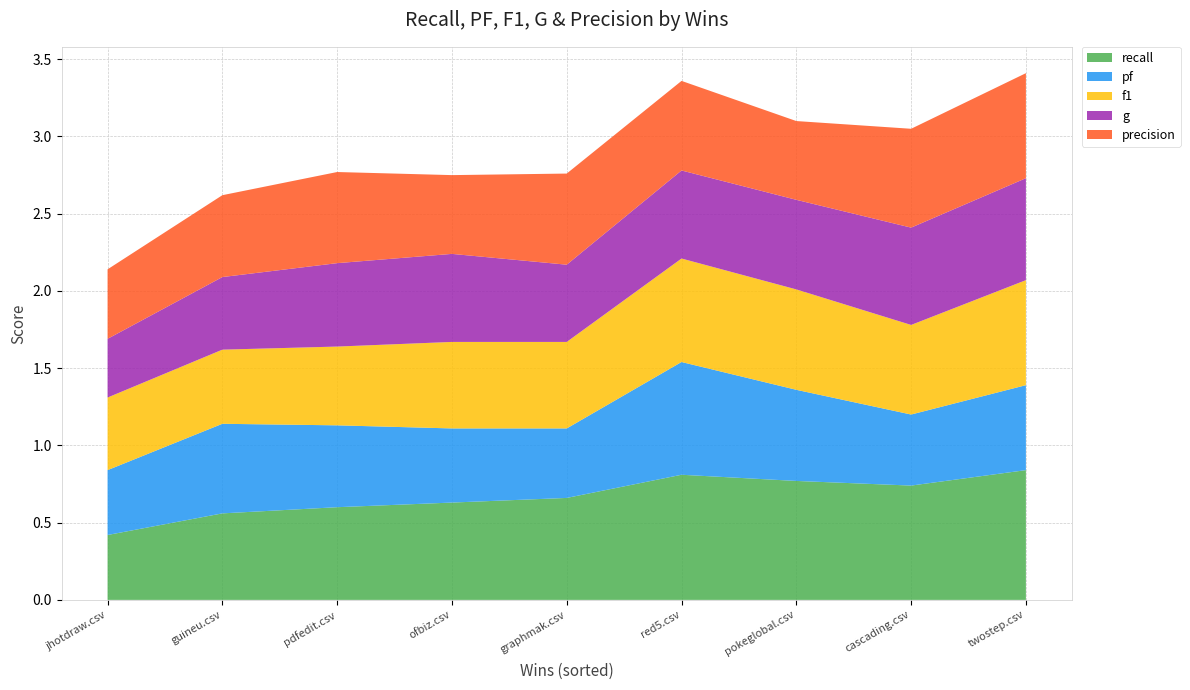

Reading right to left, extract all data points from this chart.

recall: 0.8	0.7	0.8	0.8	0.7	0.6	0.6	0.6	0.4
pf: 0.6	0.5	0.6	0.7	0.5	0.5	0.5	0.6	0.4
f1: 0.7	0.6	0.7	0.7	0.6	0.6	0.5	0.5	0.5
g: 0.7	0.6	0.6	0.6	0.5	0.6	0.5	0.5	0.4
precision: 0.7	0.6	0.5	0.6	0.6	0.5	0.6	0.5	0.5